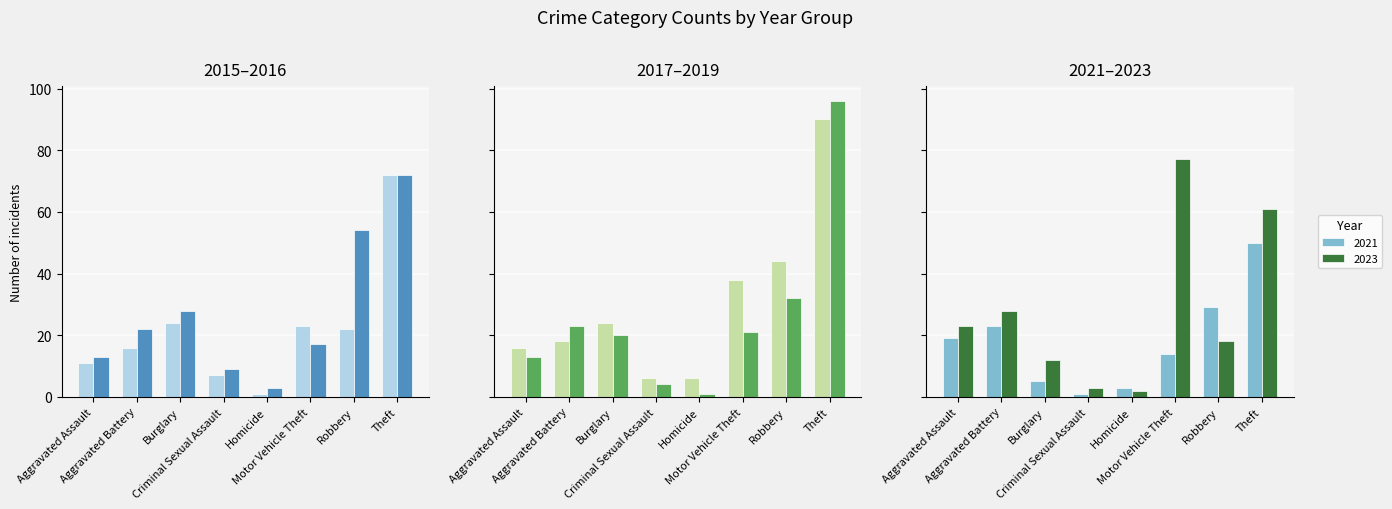

What position from the left is Aggravated Battery?

2